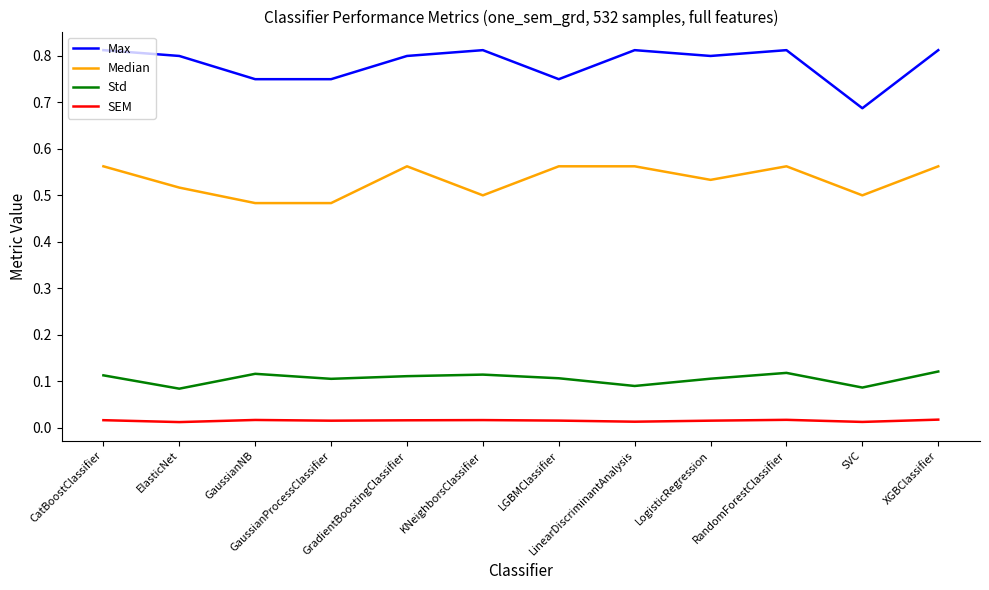

At which category does Median reach its first local peak?

GradientBoostingClassifier